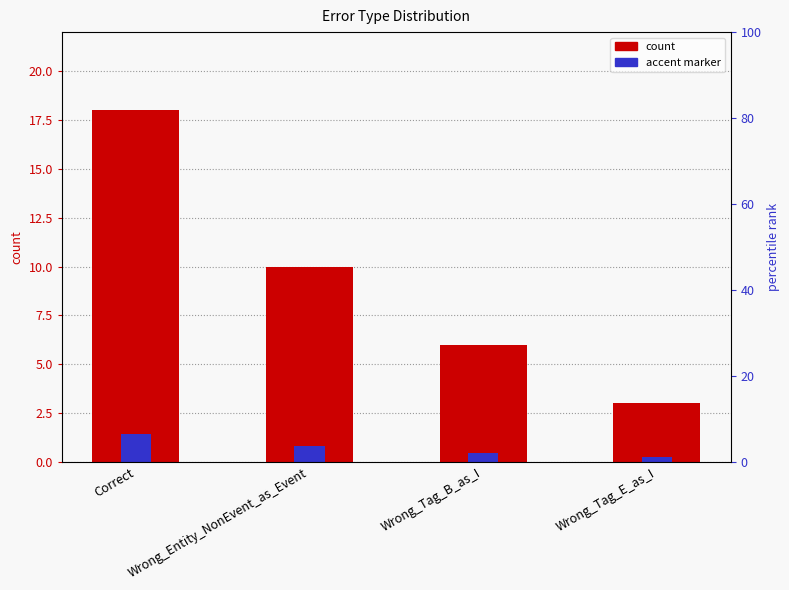

How many data points does each series have?

4